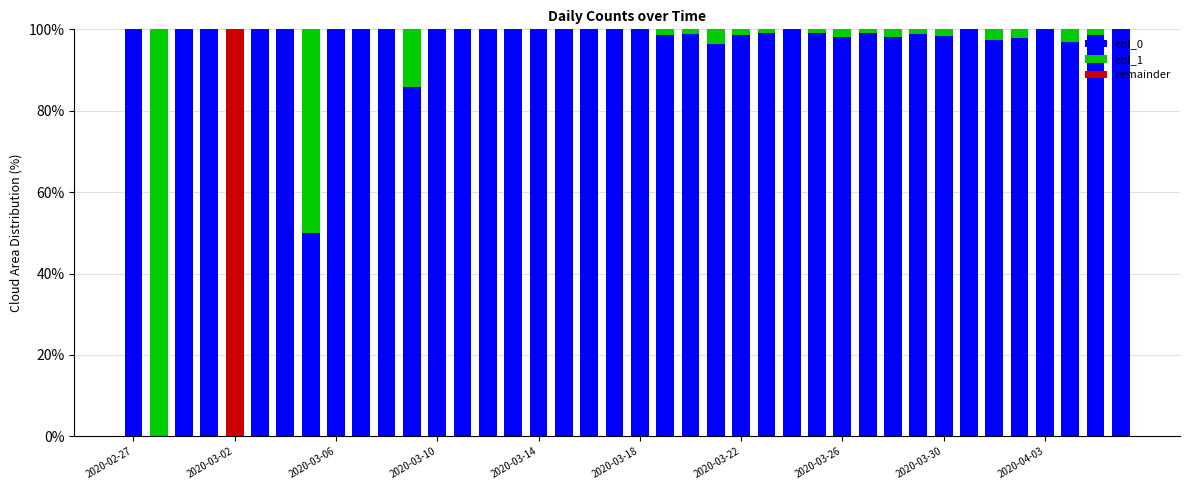

What is the sum of all col_0 values?

3710.1